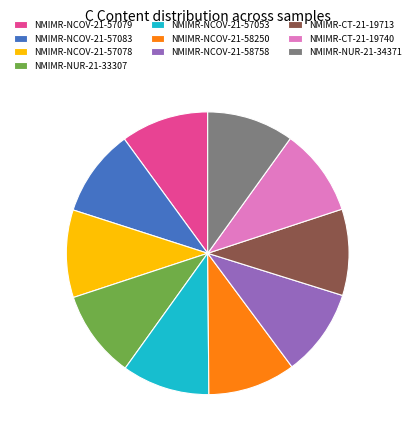

Is there a majority slice in this chart?

No